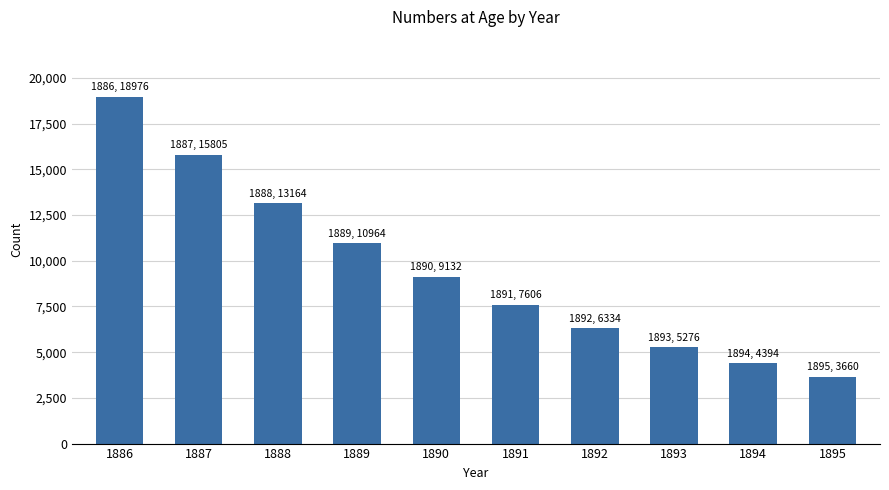

Are the bars grouped side by side (vs. stacked)?

No